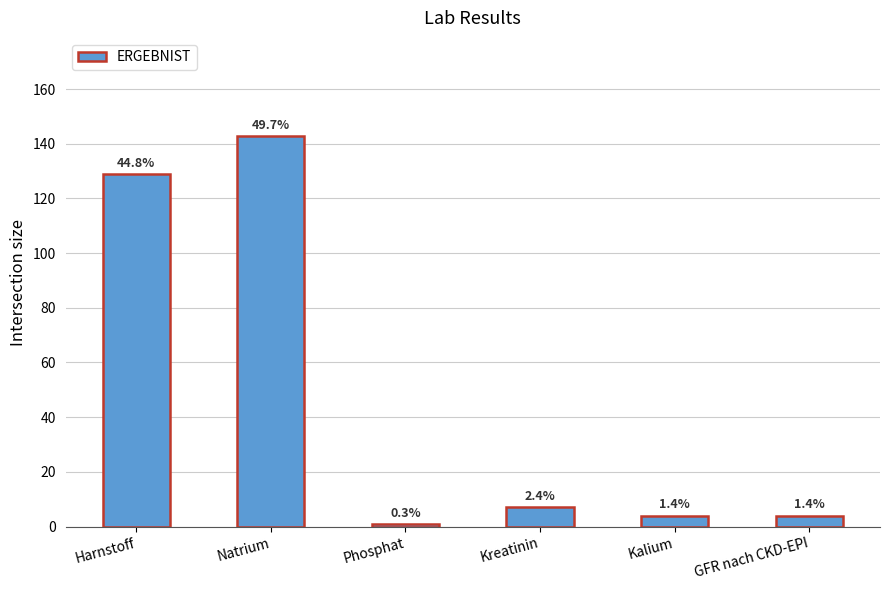

Approximately how many times larger is the value at Phosphat compared to GFR nach CKD-EPI?

0.2